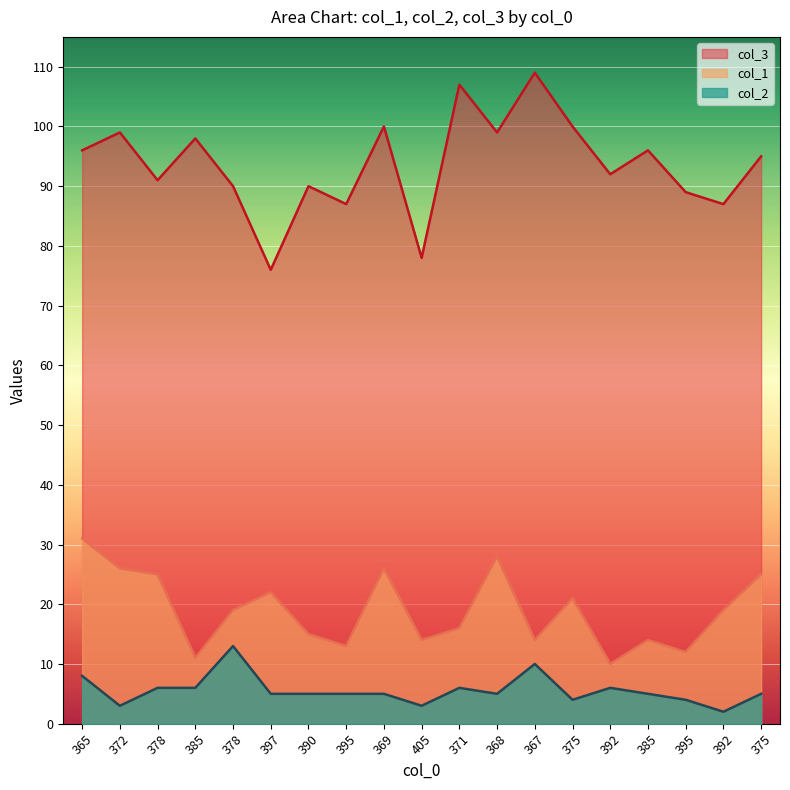

At which category is the sum across all series the highest?

365